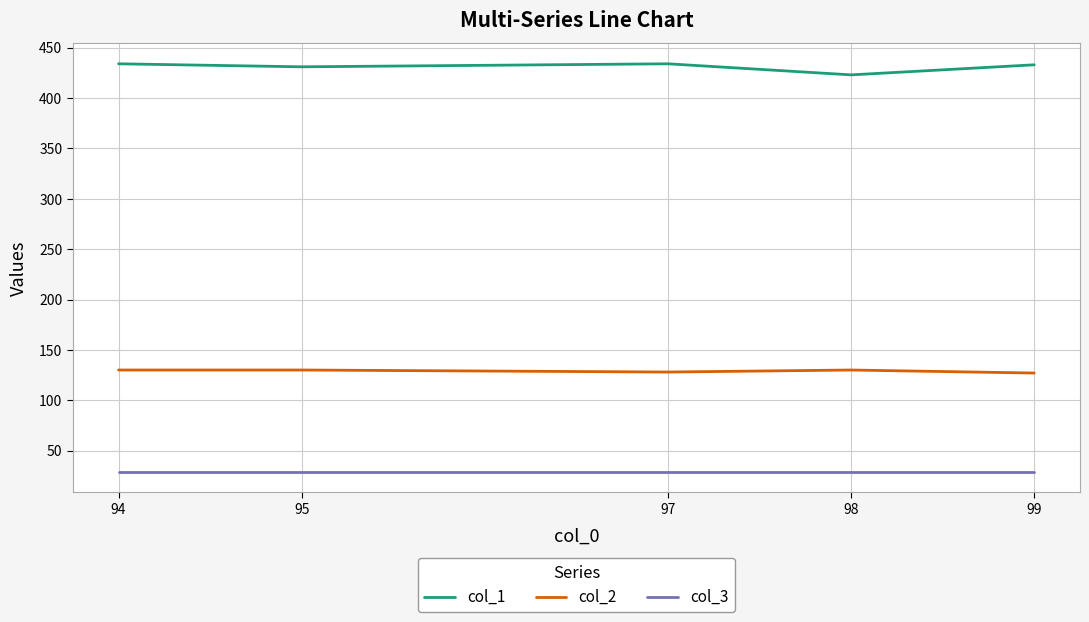

What is the spread (max minus min) of values at 94?

405